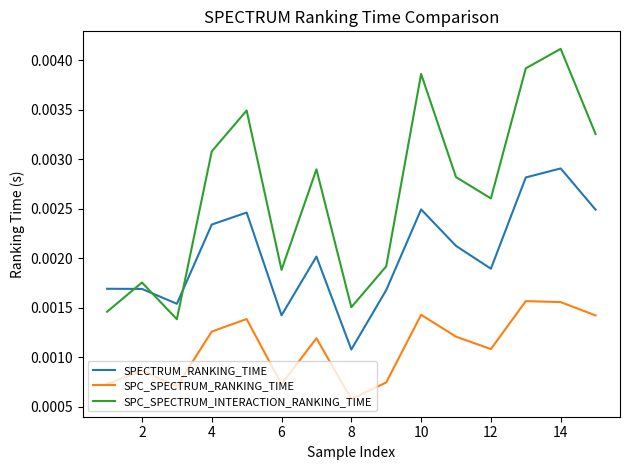

How many lines are shown in the chart?

3